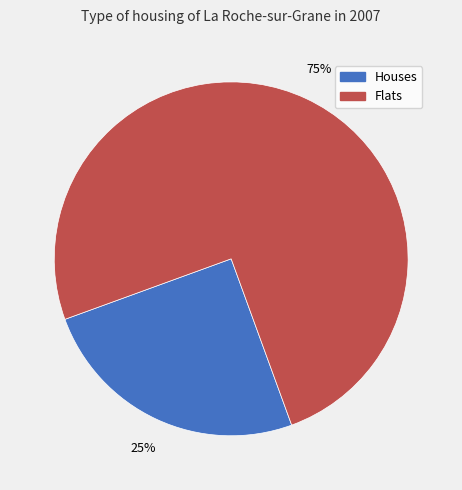

To the nearest percent, what is the average slice percentage?

50%